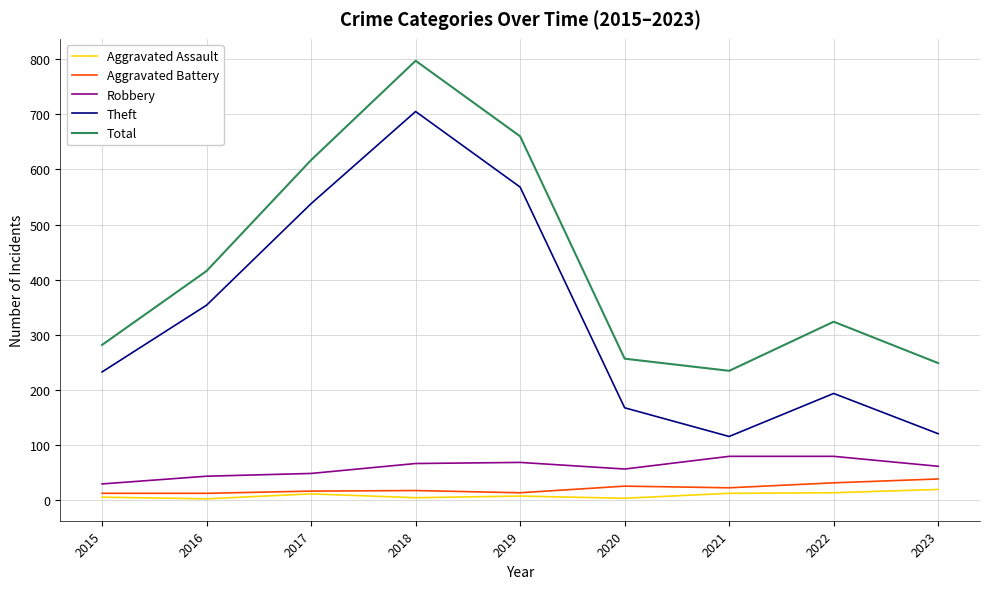

What is the maximum value shown in the chart?

797